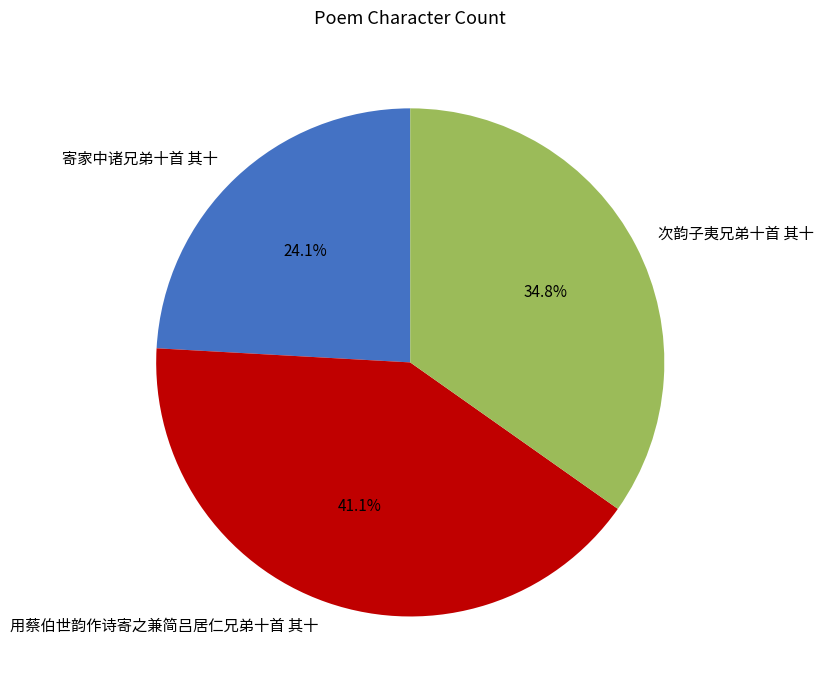

How much of the chart is everything except 次韵子夷兄弟十首 其十?

65.2%